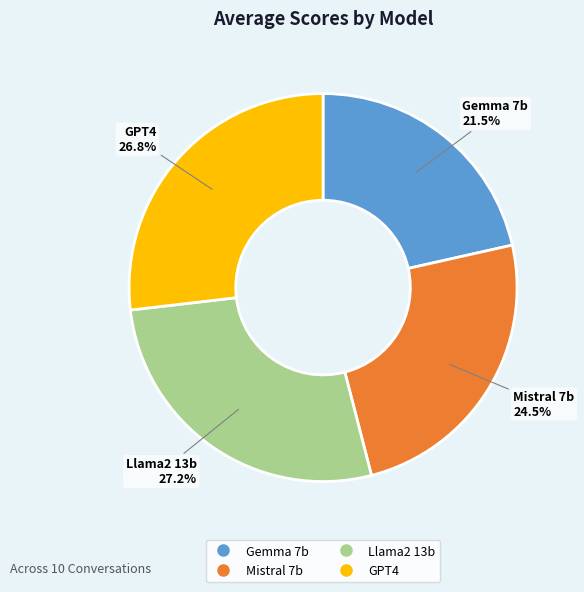

Which has a higher value, Gemma 7b or Mistral 7b?

Mistral 7b